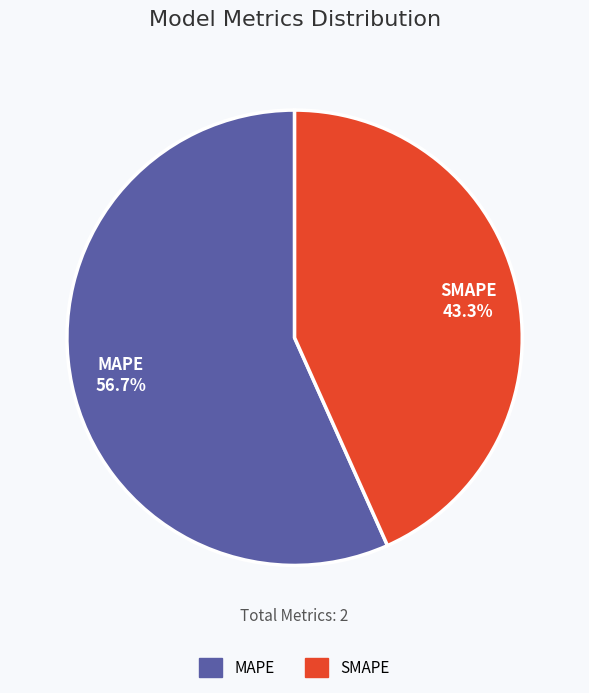

The SMAPE slice represents 43% of the pie. True or false?

True